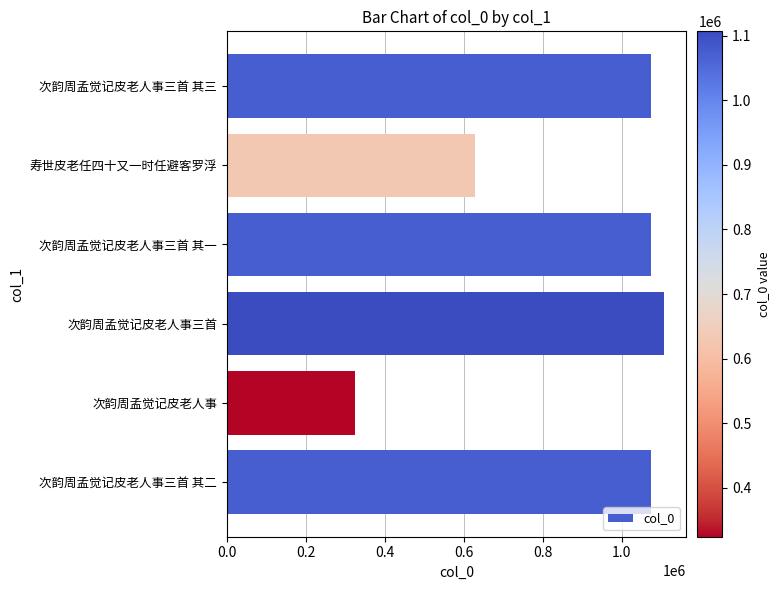

What is the sum of all values?

5278888